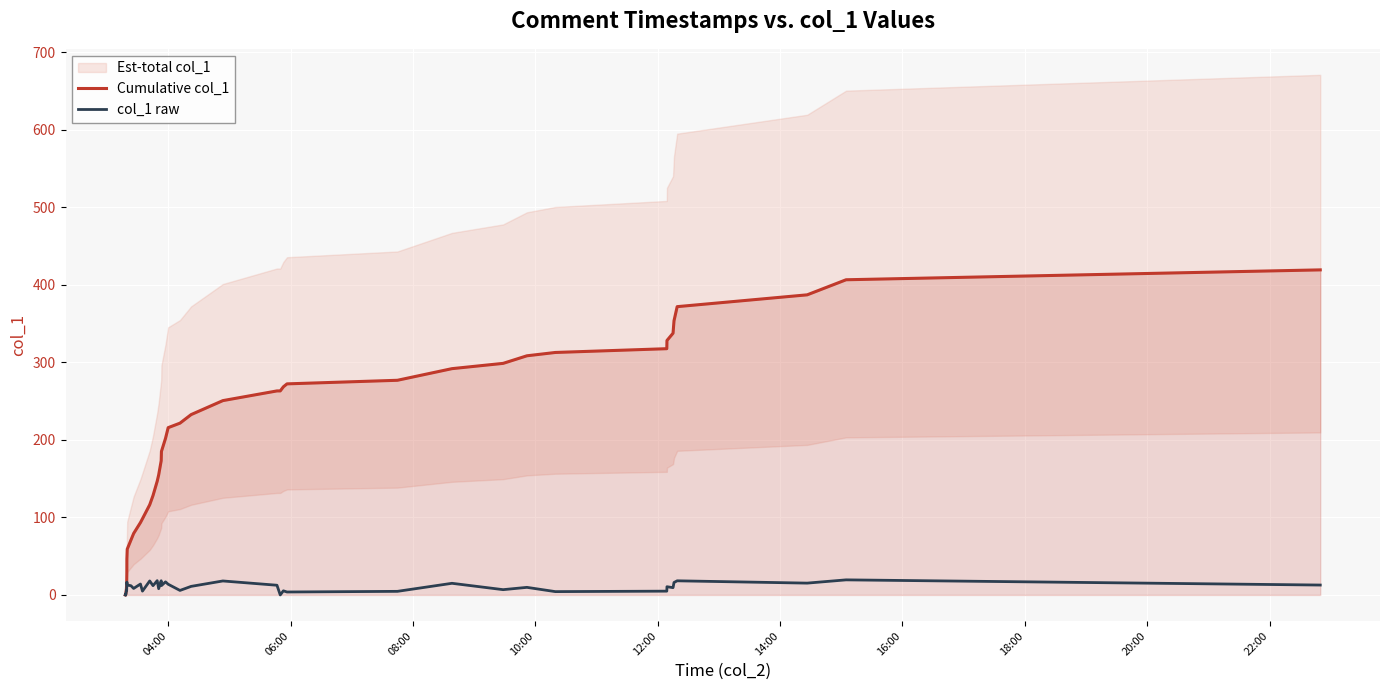

True or false: Cumulative col_1 and col_1 raw intersect in this chart.

False